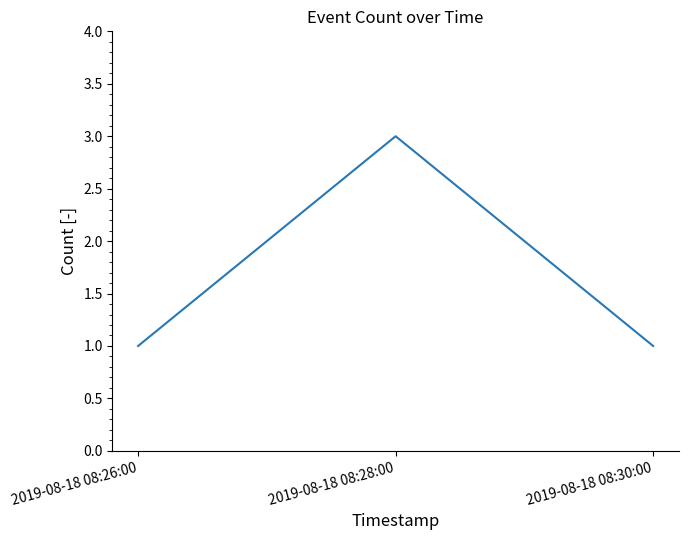

Count the number of categories in the chart.

3